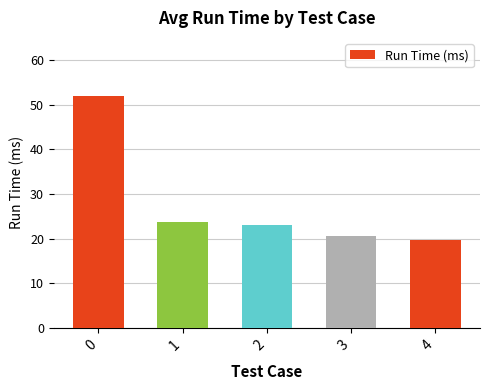

Count the number of categories in the chart.

5